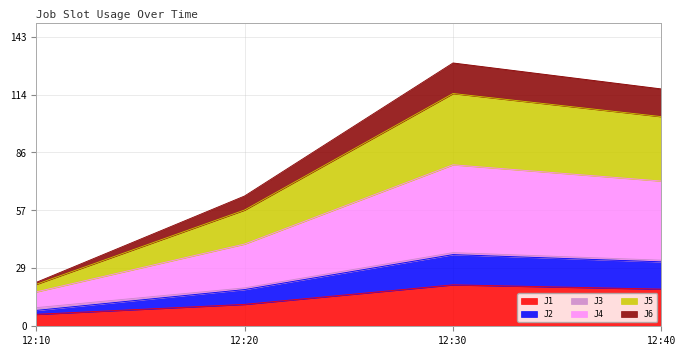

What is the highest value of the J1 series?

20.4